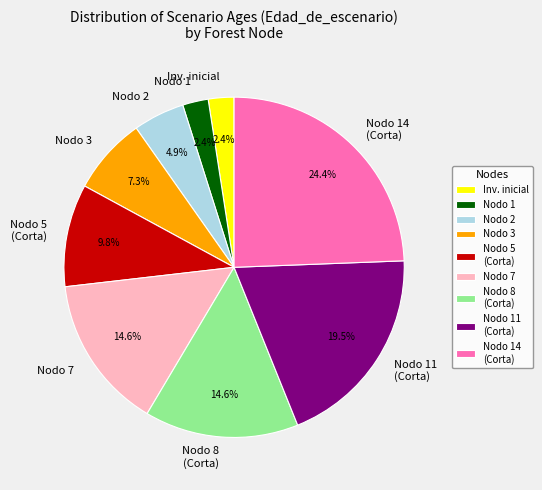

How many slices are in this pie chart?

9